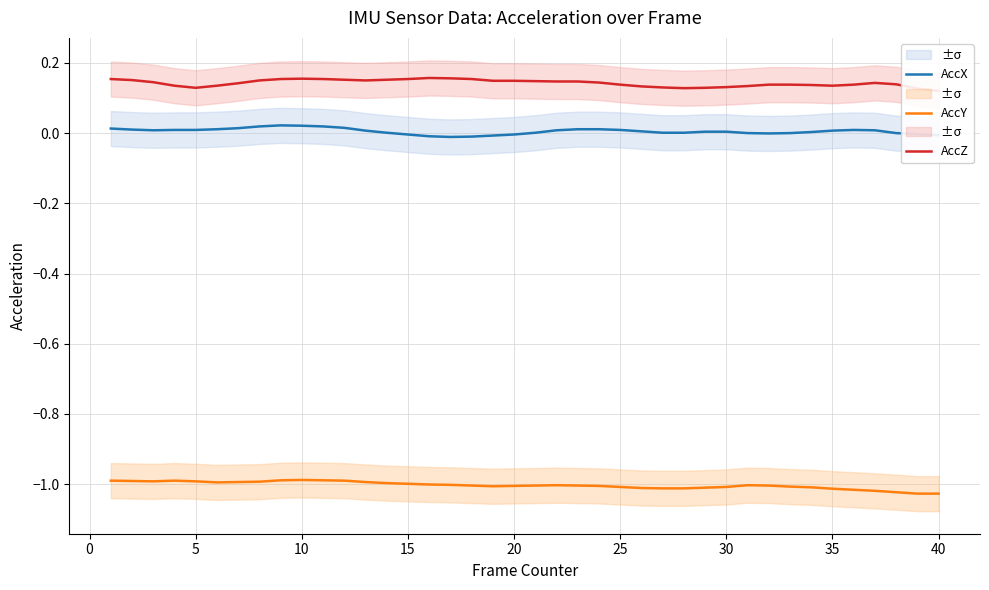

What is the value of the AccY point at the 22nd from the left?

-1.0